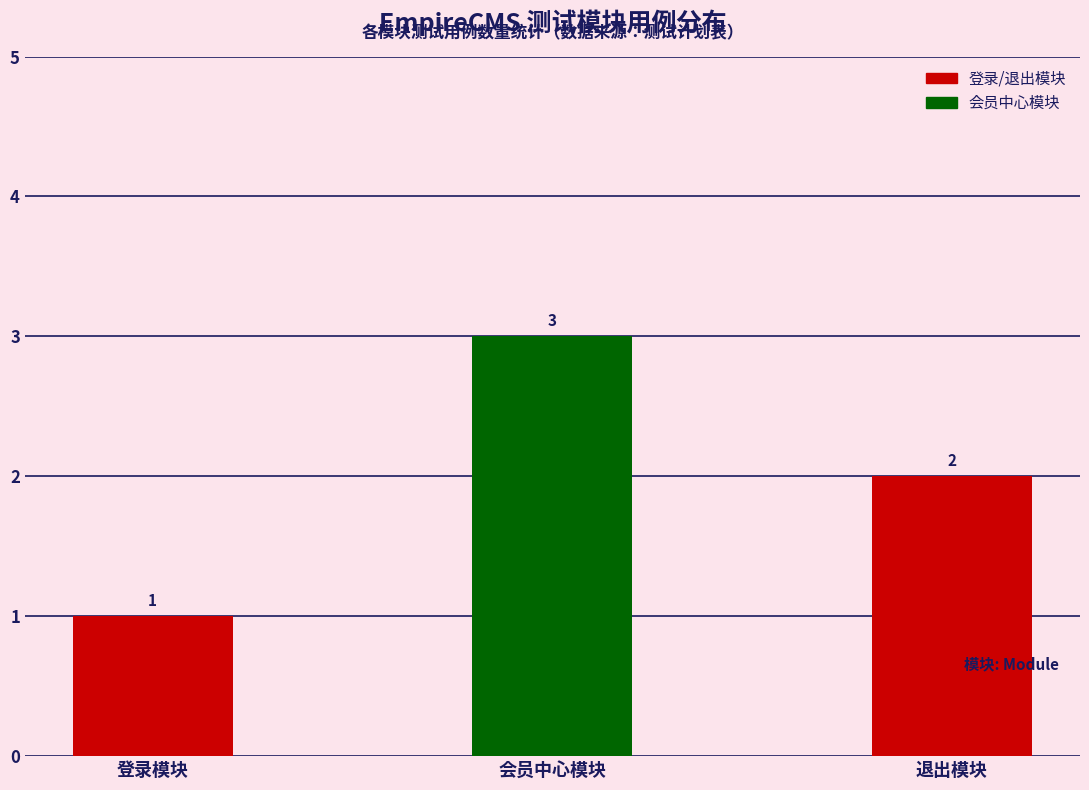

Which category has the lowest value across all series?

登录模块